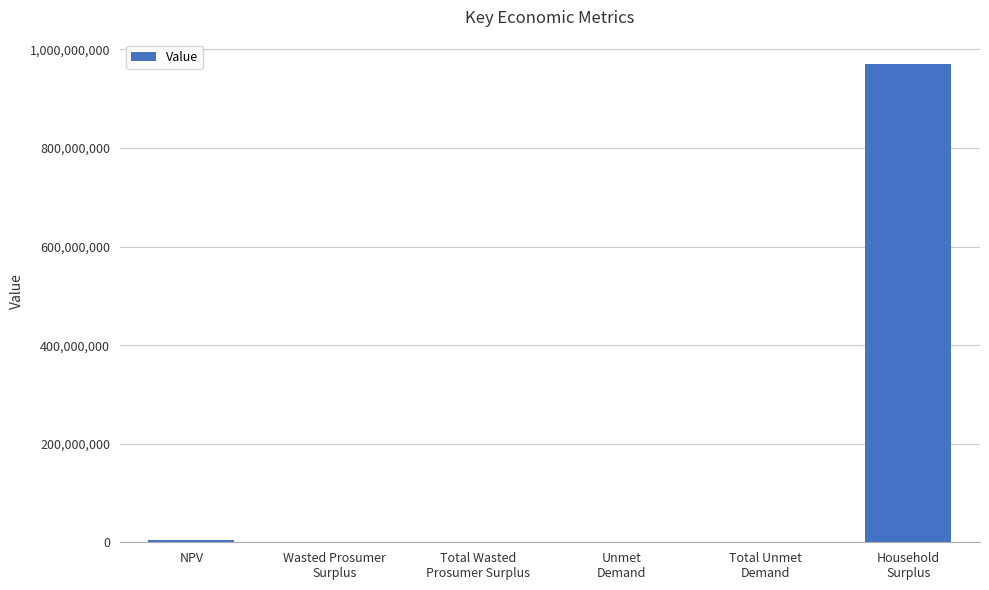

What is the difference between the values at Total Wasted
Prosumer Surplus and Total Unmet
Demand?

90931.8